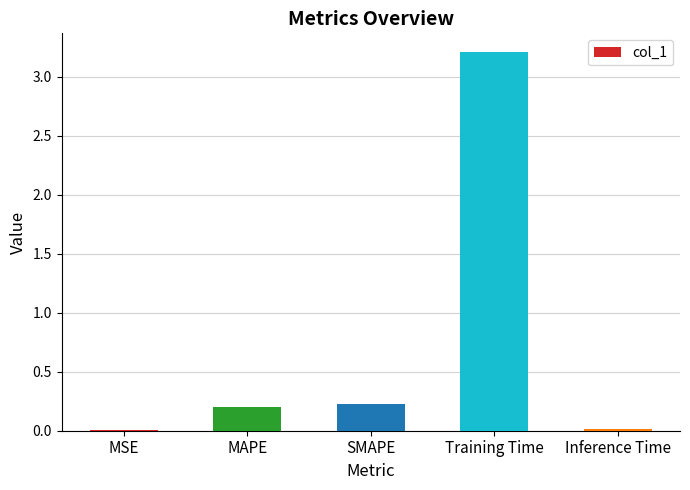

Does the chart contain stacked bars?

No